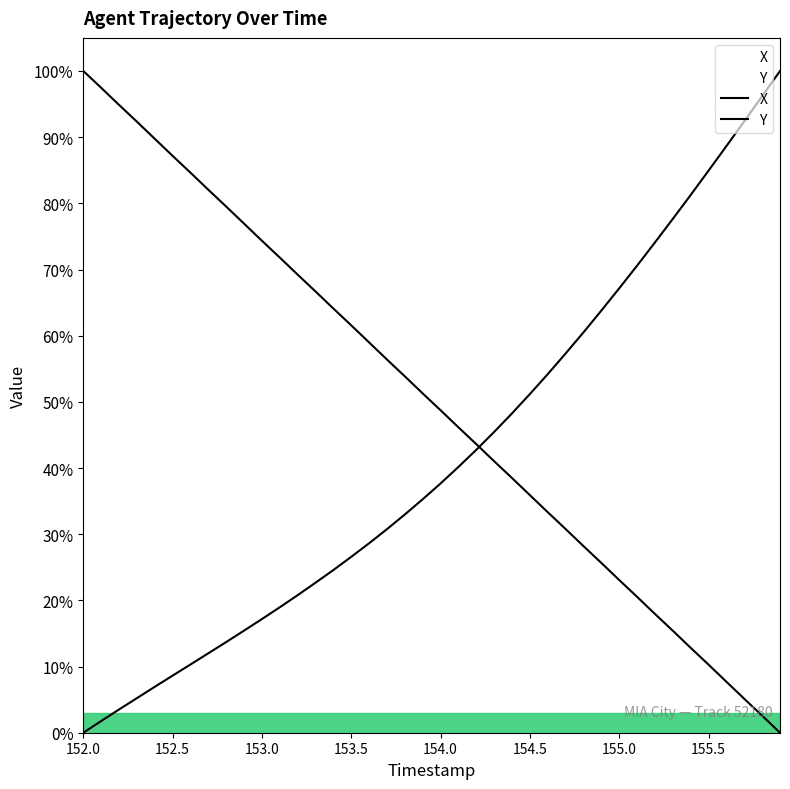

Does the chart display data point markers on the line(s)?

No